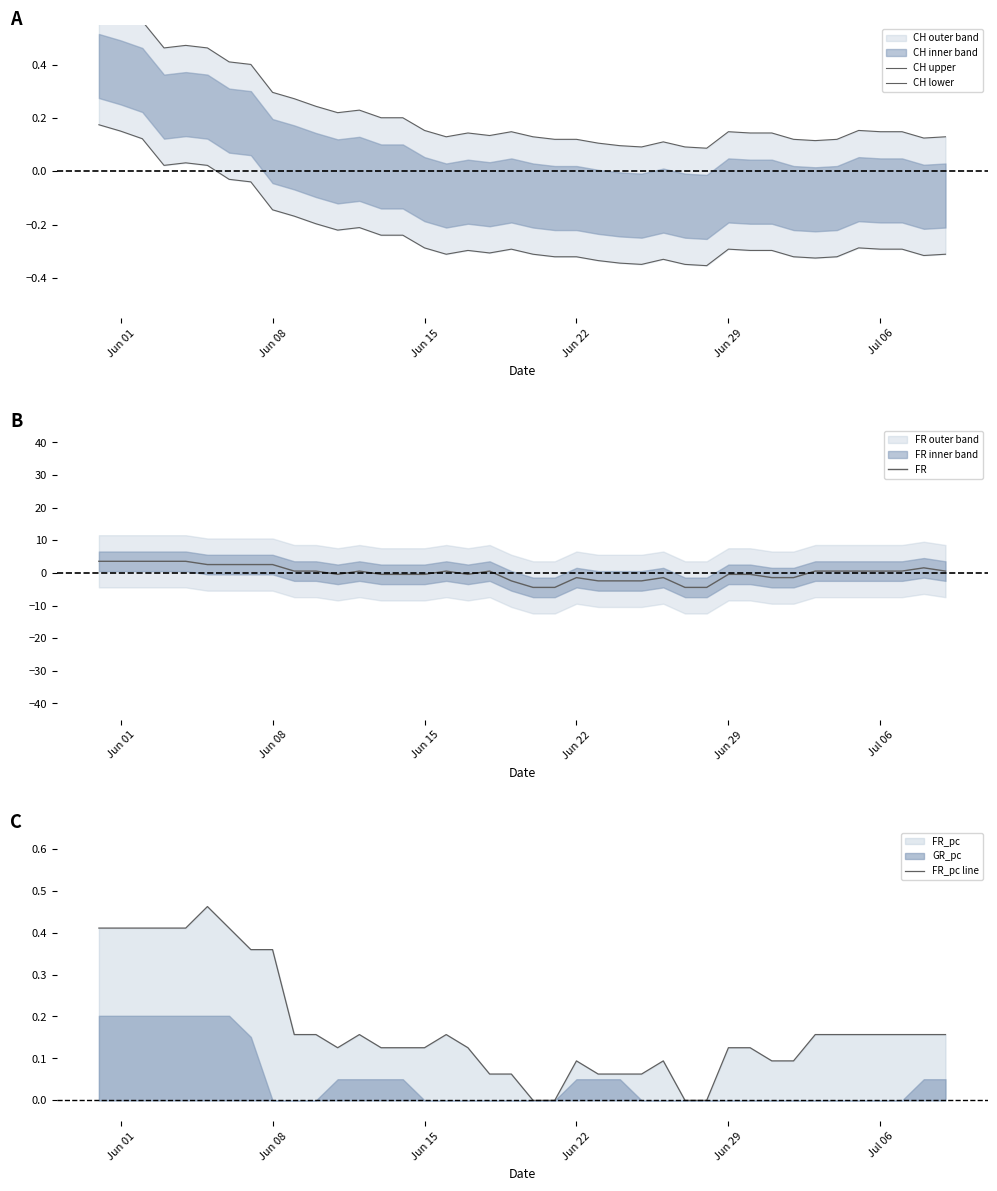

True or false: FR and FR_pc line cross at least once.

True